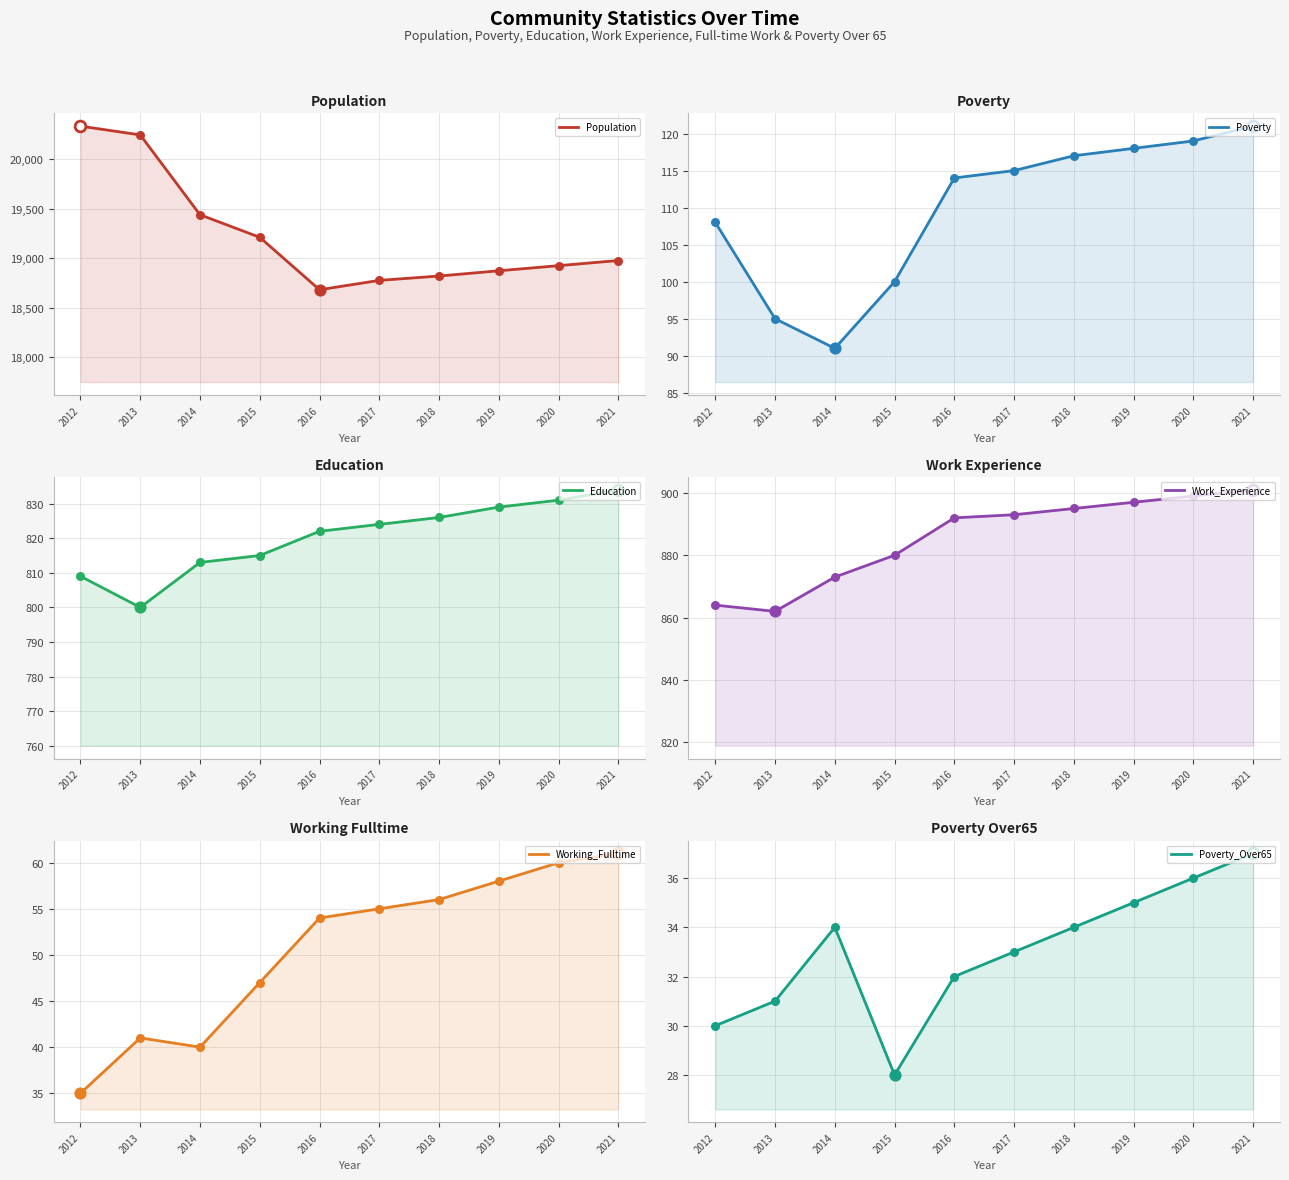

Which series has the largest total across all categories?

Population